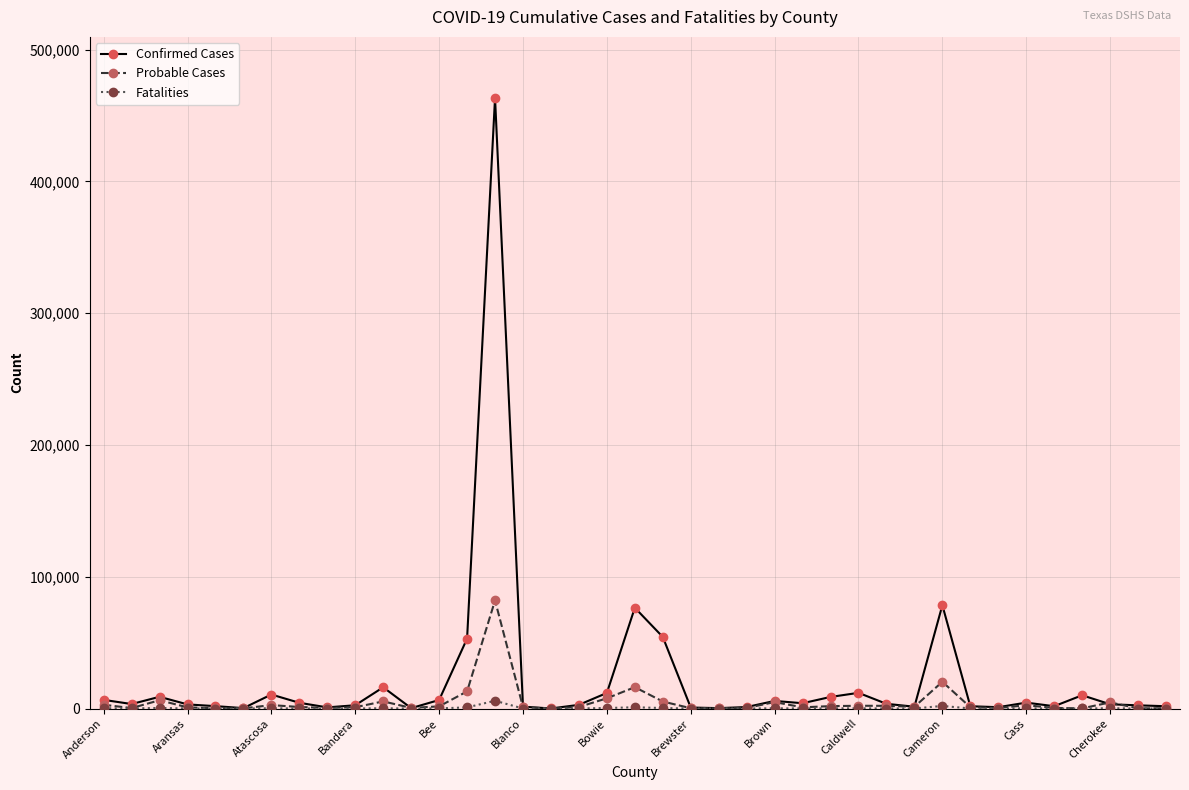

Which series has the largest total across all categories?

Confirmed Cases